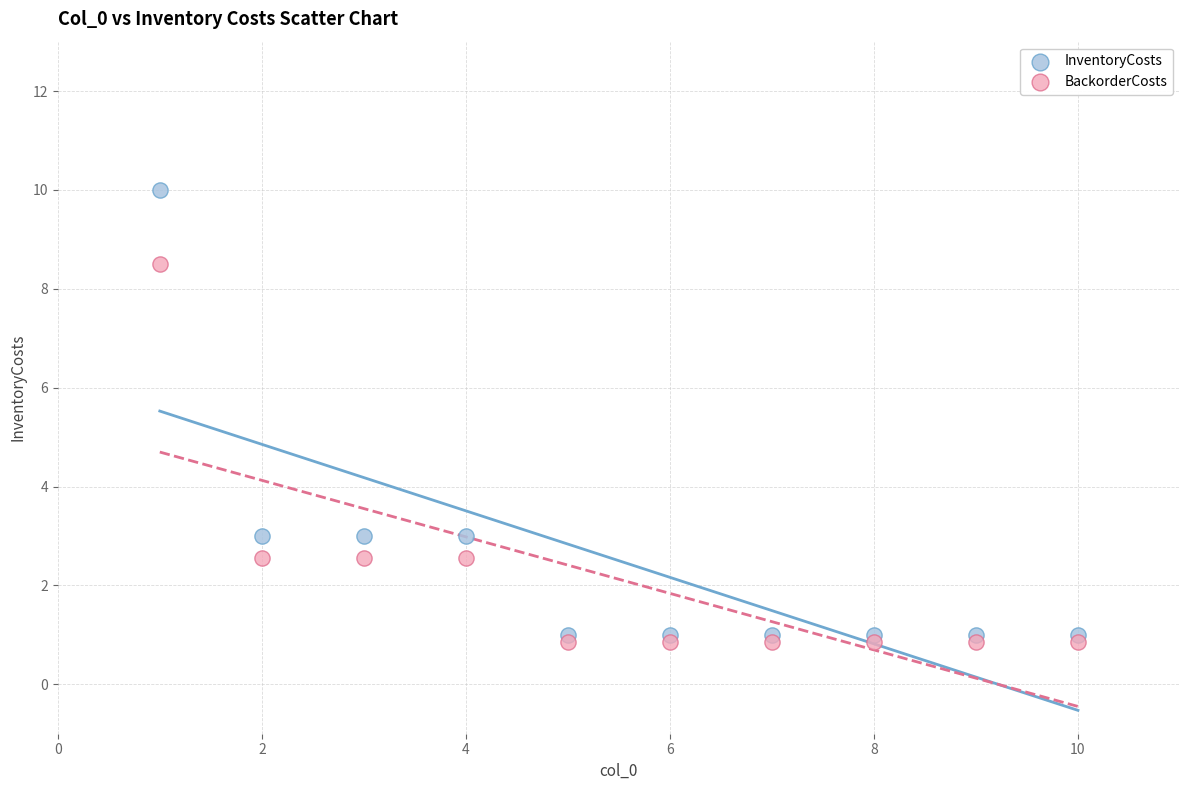

Which series has the widest spread of Y values?

InventoryCosts